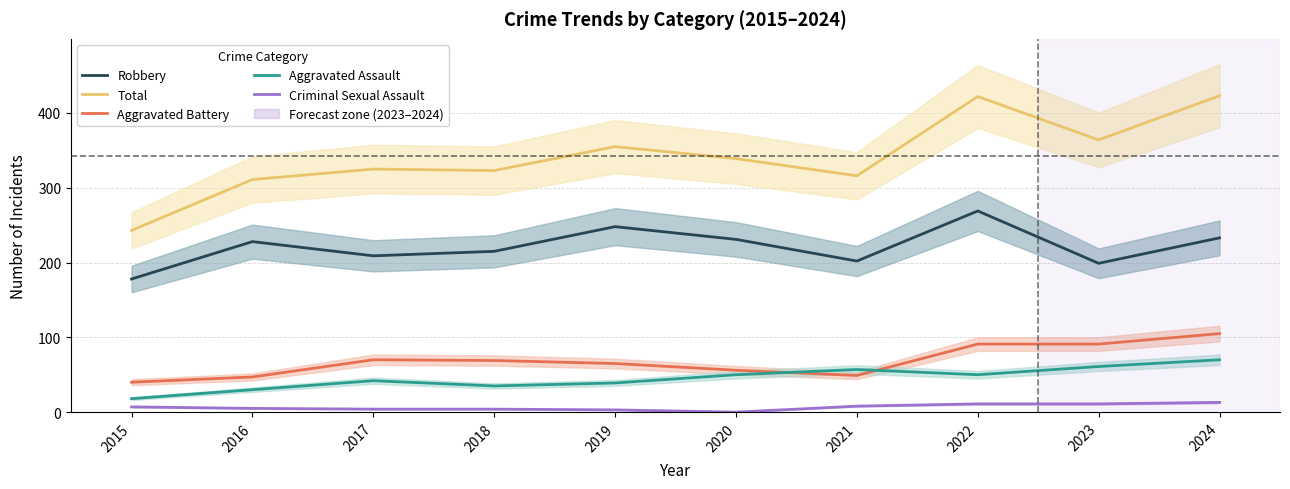

True or false: Robbery and Criminal Sexual Assault intersect in this chart.

False